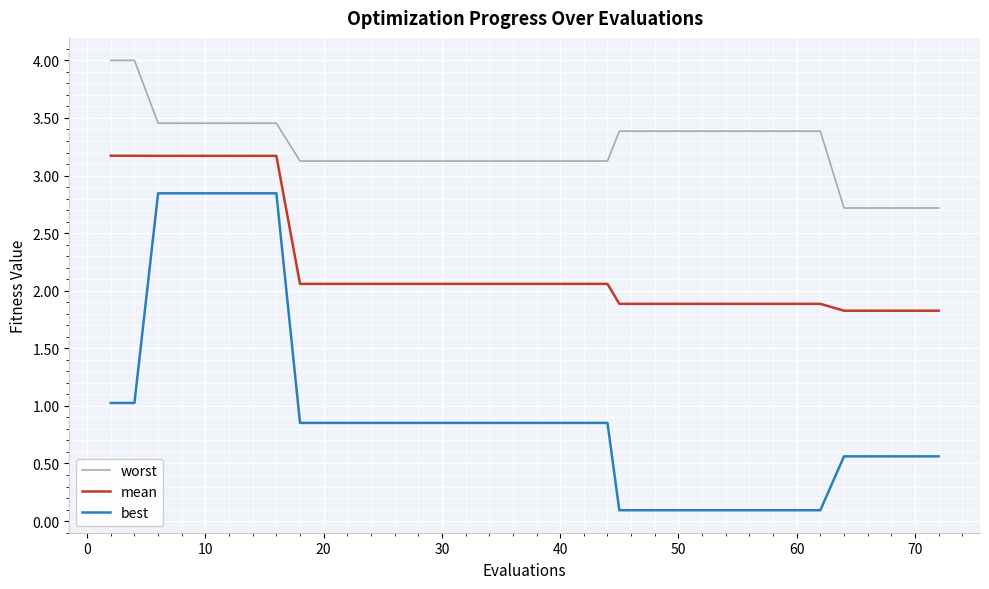

Which series has the largest total across all categories?

worst